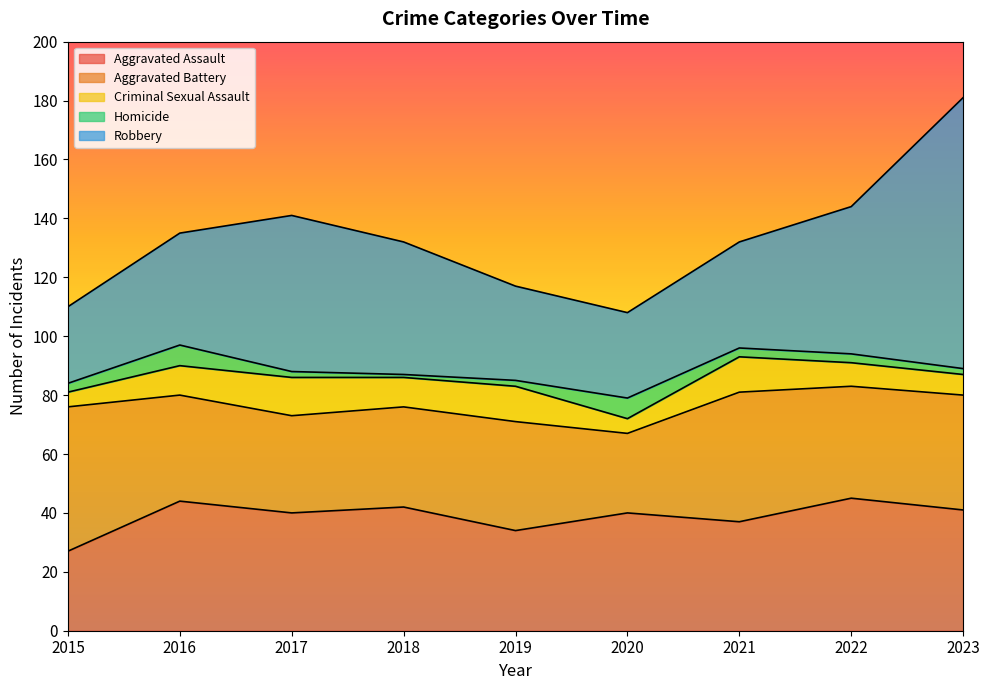

How many intersections are there between Criminal Sexual Assault and Homicide?

2